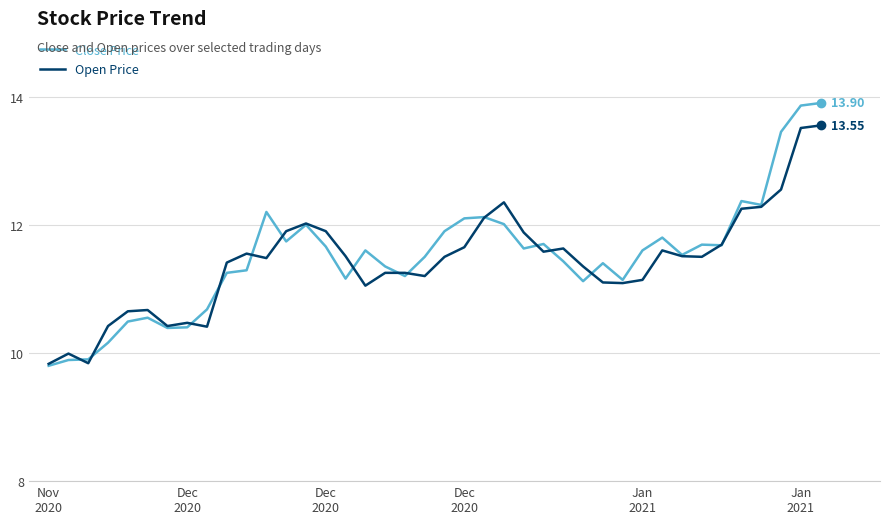

How many series are shown in this chart?

2